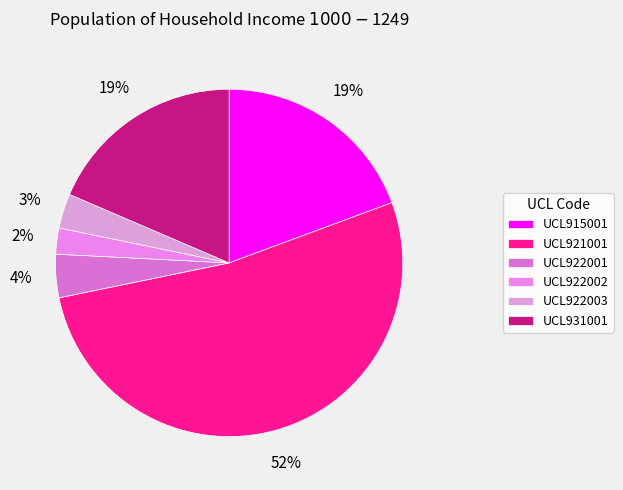

Which slice is the smallest?

UCL922002